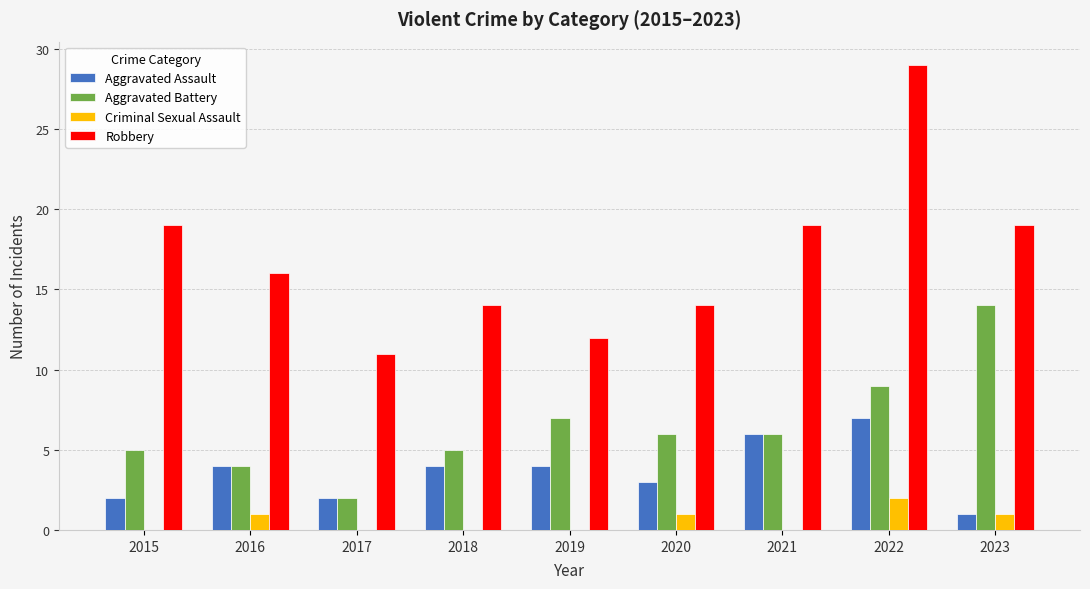

What is the average value of the Aggravated Battery series?

6